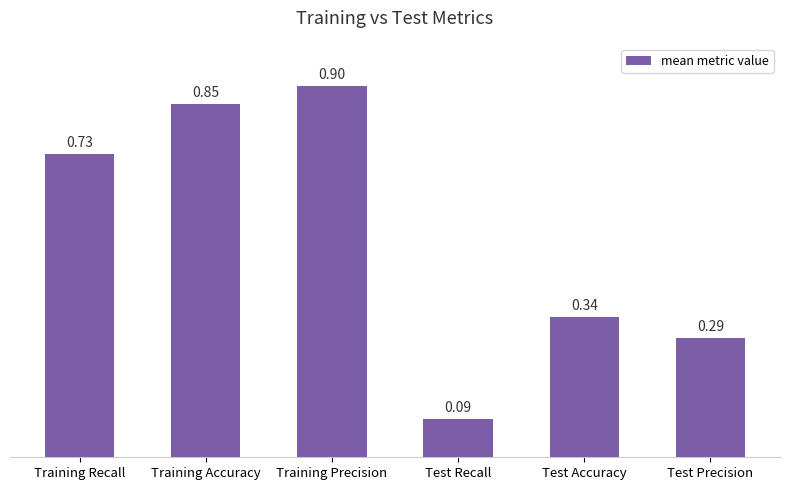

Does the chart contain any negative values?

No